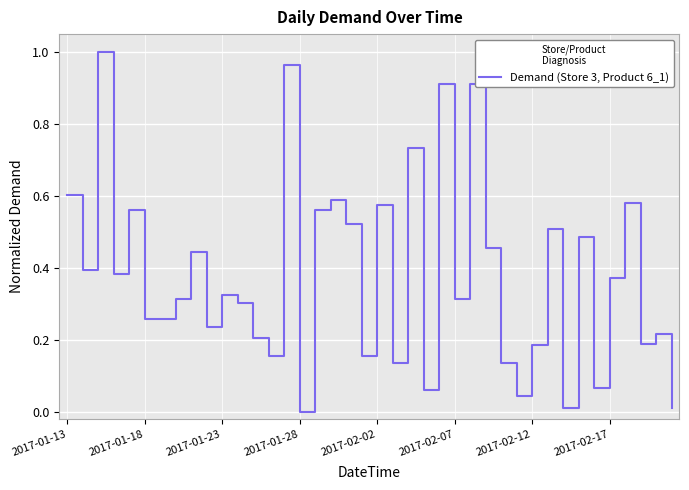

Is this an area chart (filled region under the line)?

No